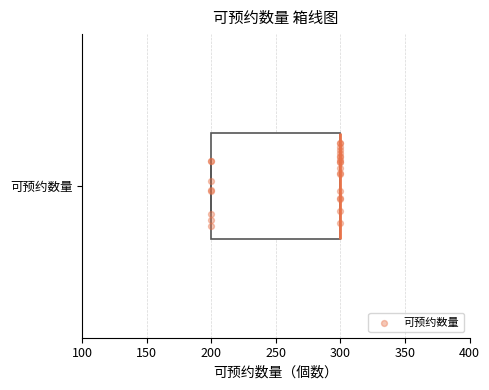

Transcribe this box plot: give where the median line is, the range the box spans, and where the two whiskers end, as read against the x-axis. The values are not printed on the chart, so give them approximately, as read against the axis.

median 300 (drawn on the box's right edge), box 200 to 300, whiskers 200 to 300